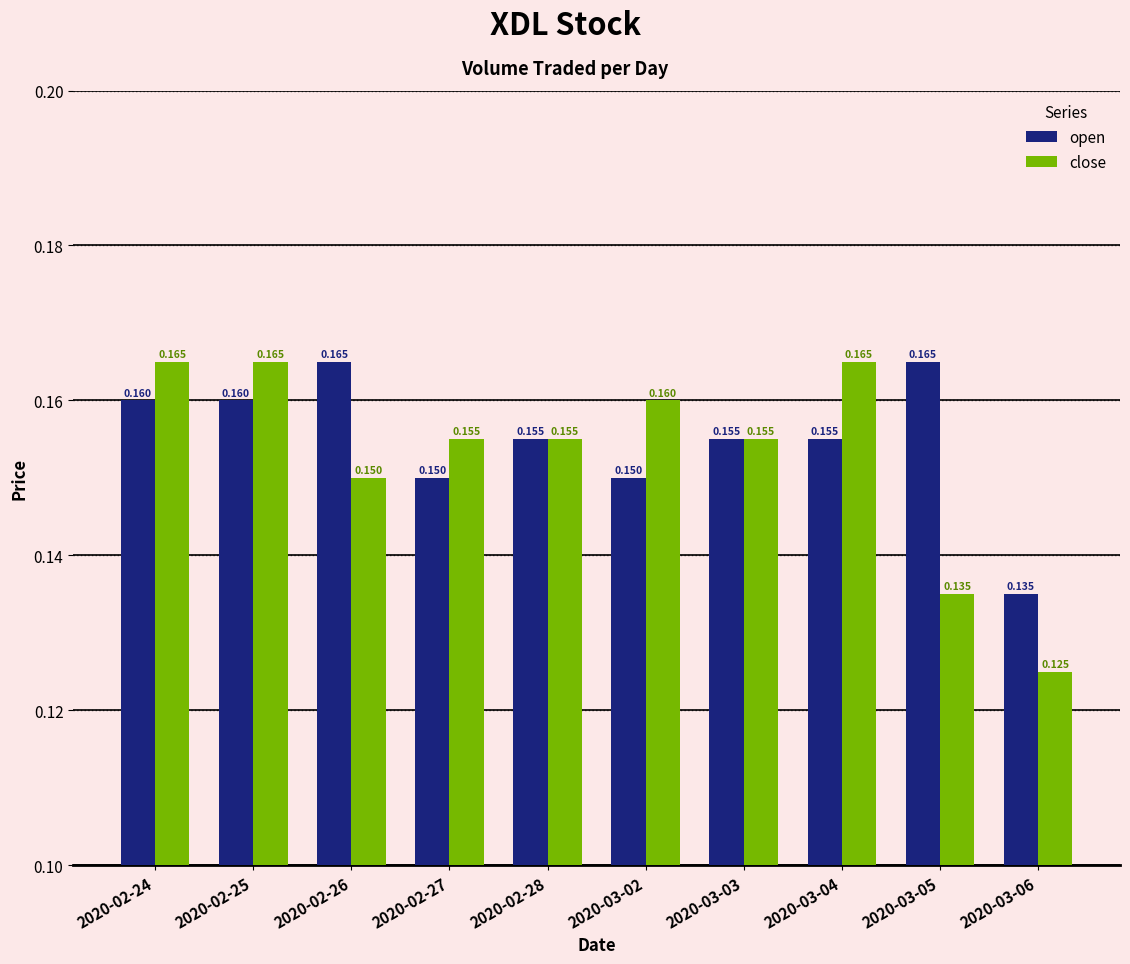

Count the open values in the range 0 to 1.

10